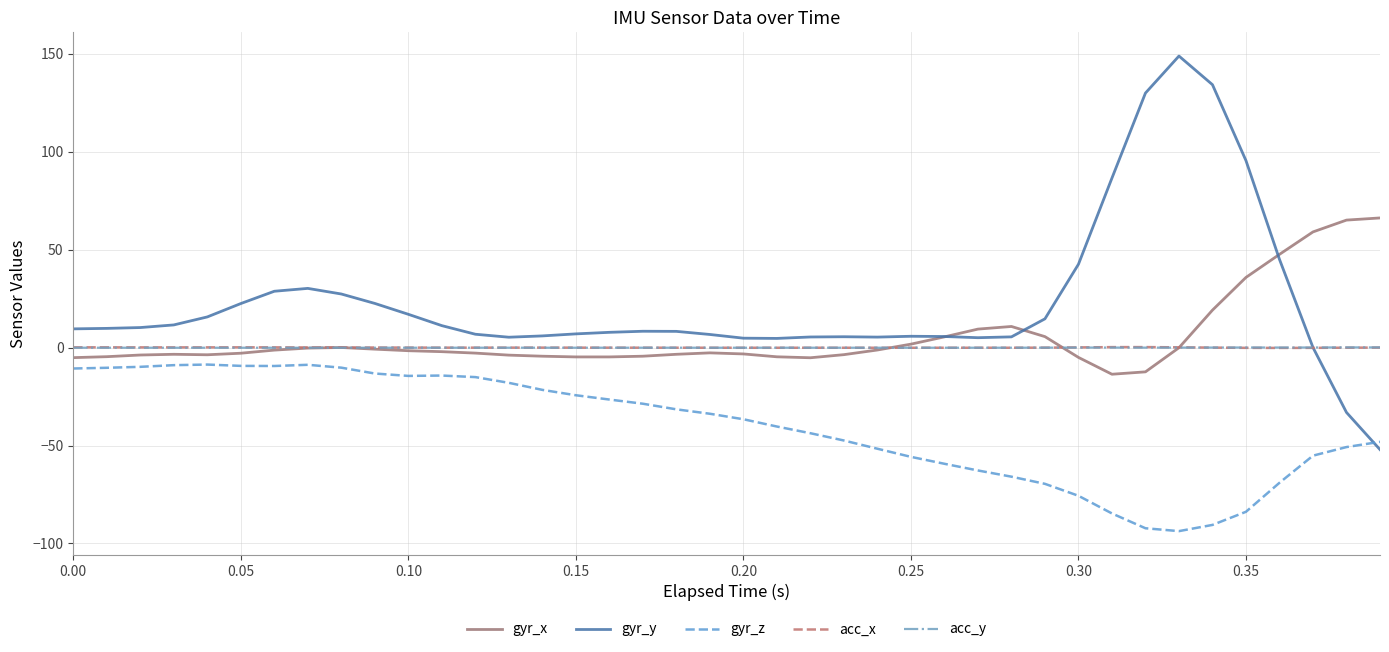

In acc_x, how many points are higher than both neighbors (excluding endpoints)?

4